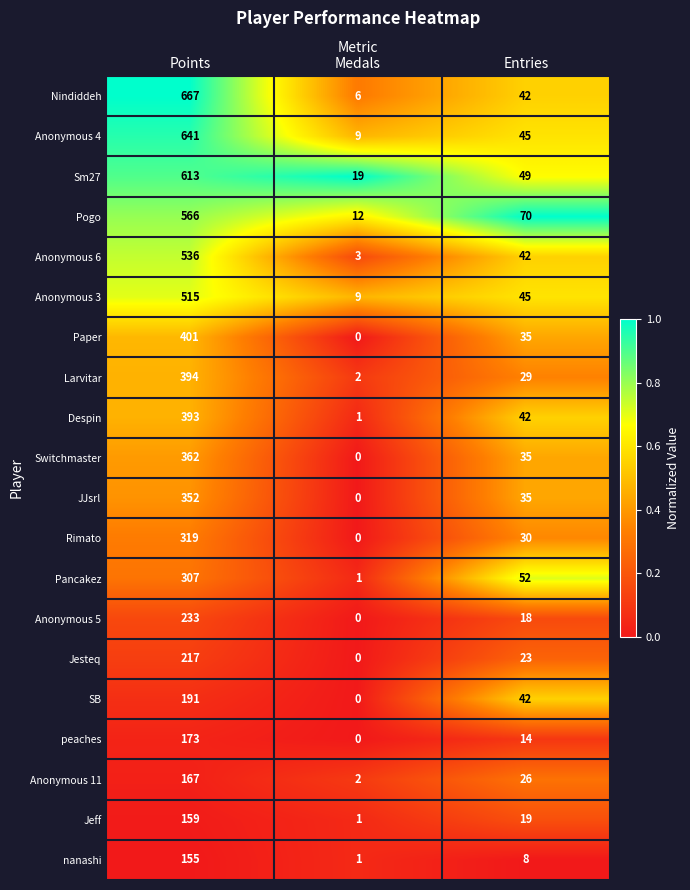

Rank the series by their maximum value, from lowest to highest.

nanashi, Jeff, Anonymous 11, peaches, SB, Jesteq, Anonymous 5, Pancakez, Rimato, JJsrl, Switchmaster, Despin, Larvitar, Paper, Anonymous 3, Anonymous 6, Pogo, Sm27, Anonymous 4, Nindiddeh